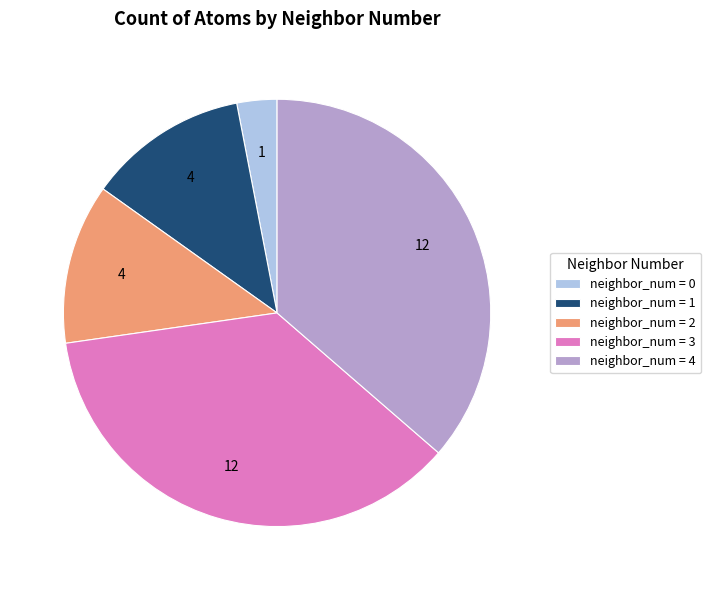

Is the sum of neighbor_num = 2 and neighbor_num = 0 greater than half?

No